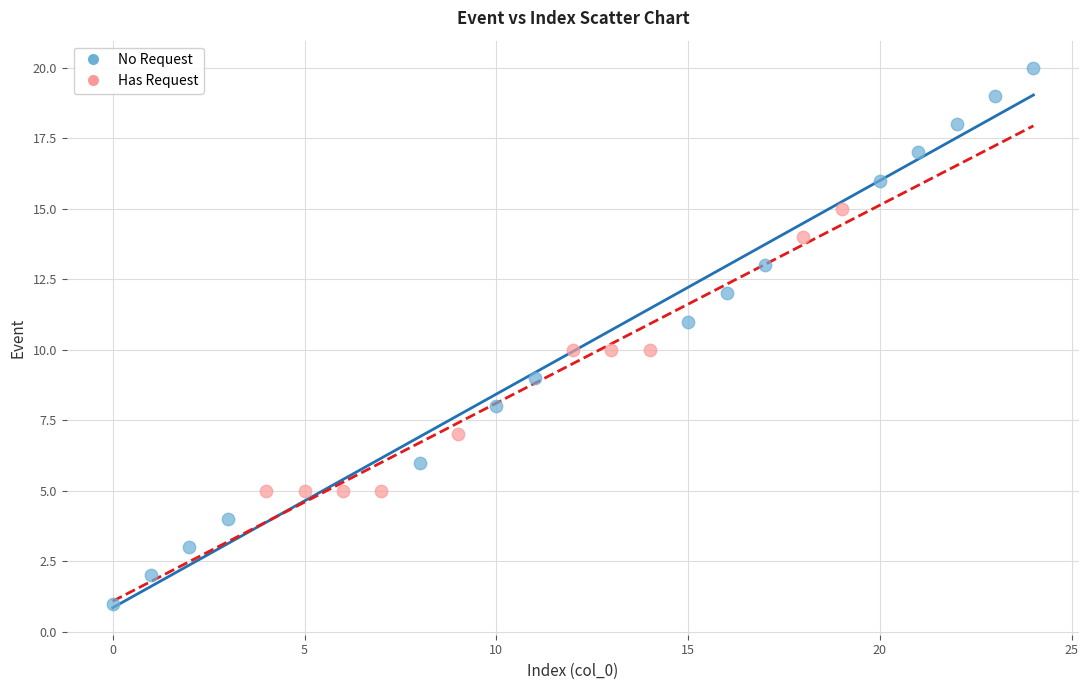

Which series contains the lowest Y value?

No Request